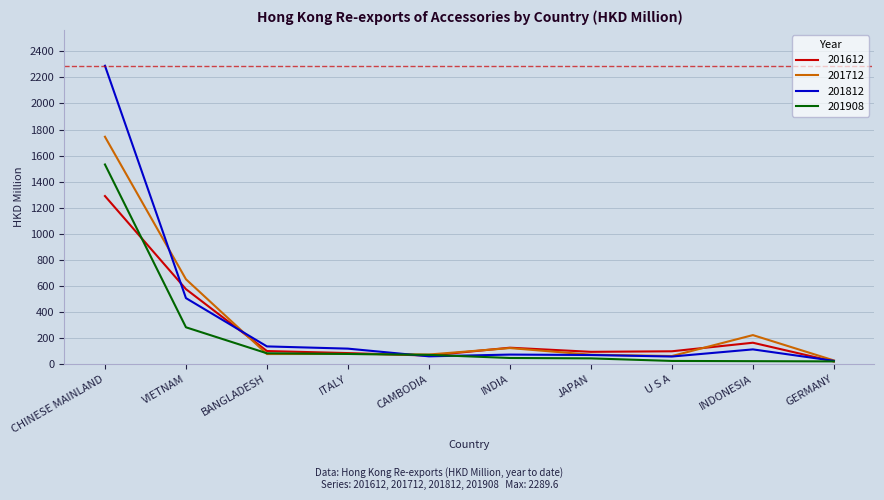

What position from the left is ITALY?

4